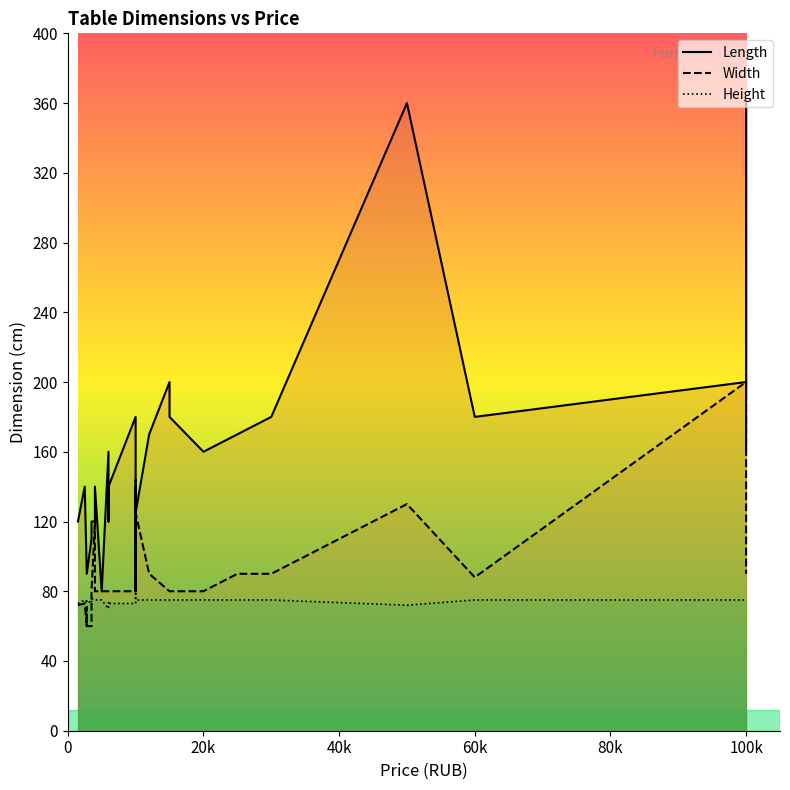

What is the average value of the Width series?

91